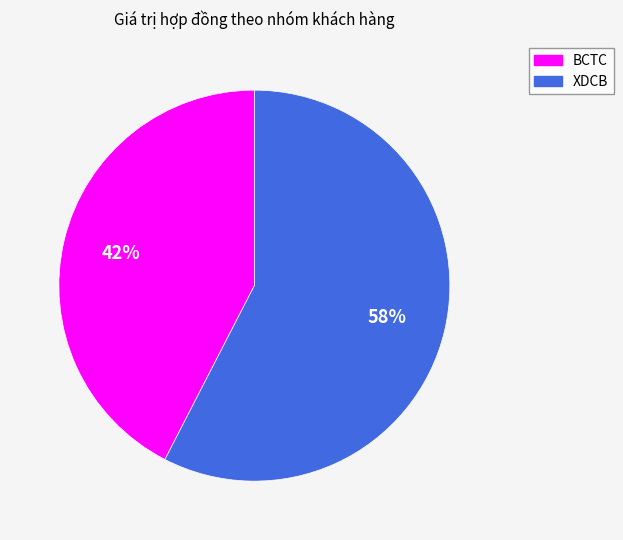

Is there any slice that represents more than half of the pie?

Yes